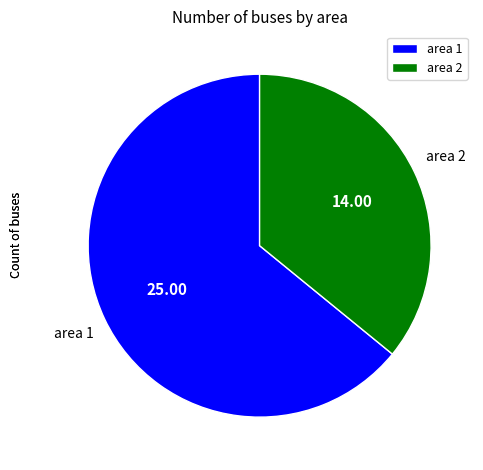

Do area 2 and area 1 together represent more than half of the pie?

Yes